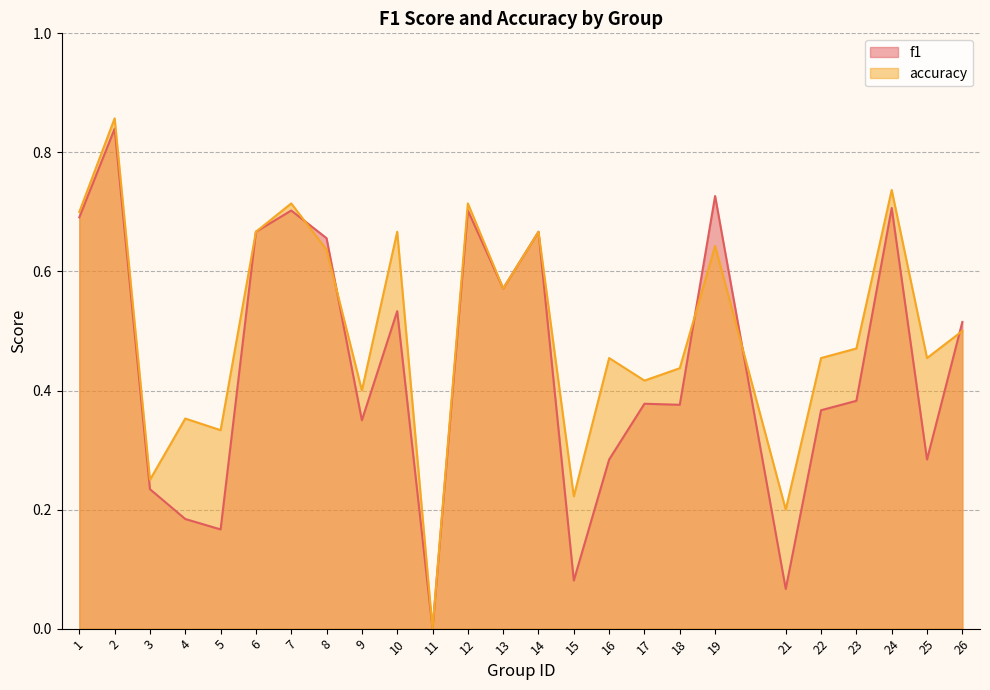

In f1, how many points are higher than both neighbors (excluding endpoints)?

8